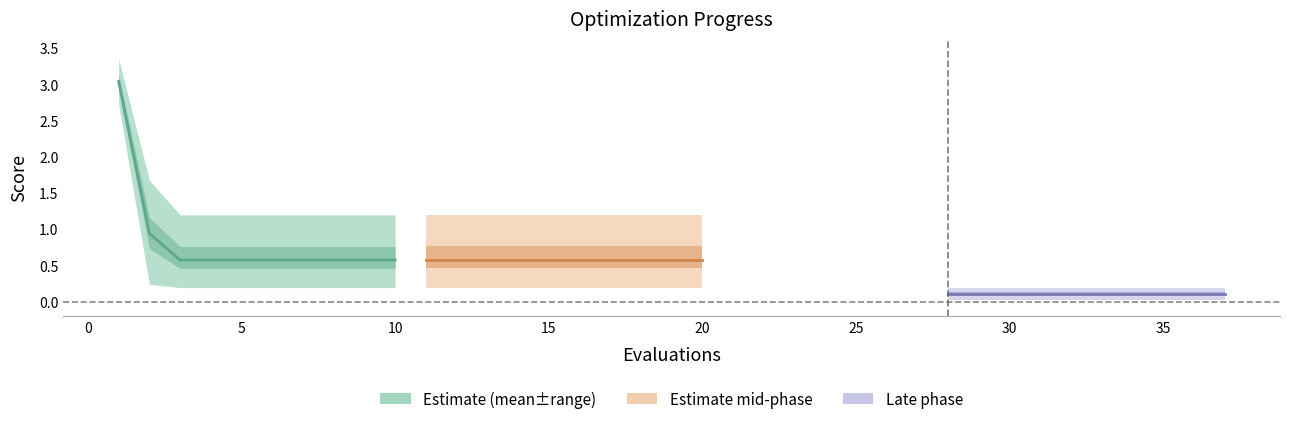

True or false: mean and mean_late cross at least once.

False